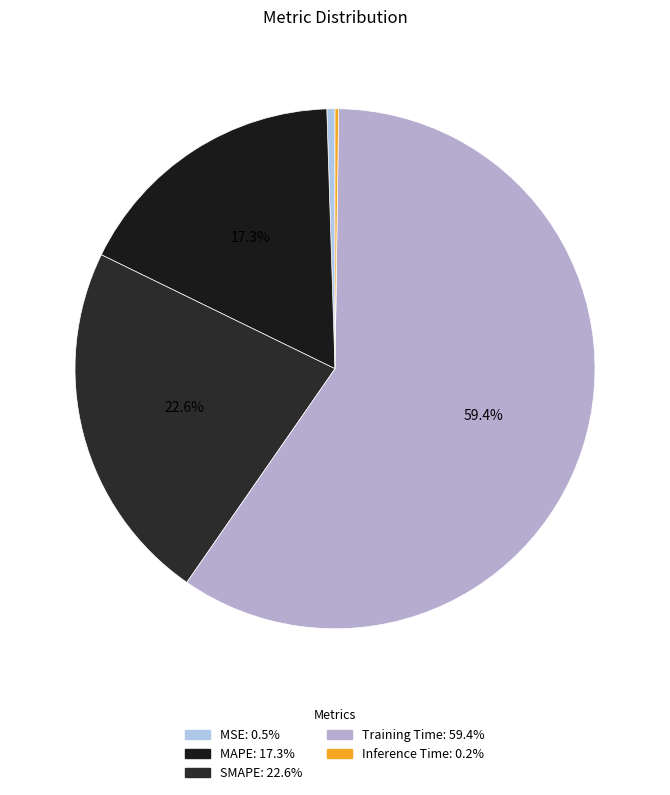

Which slice is the largest?

Training Time